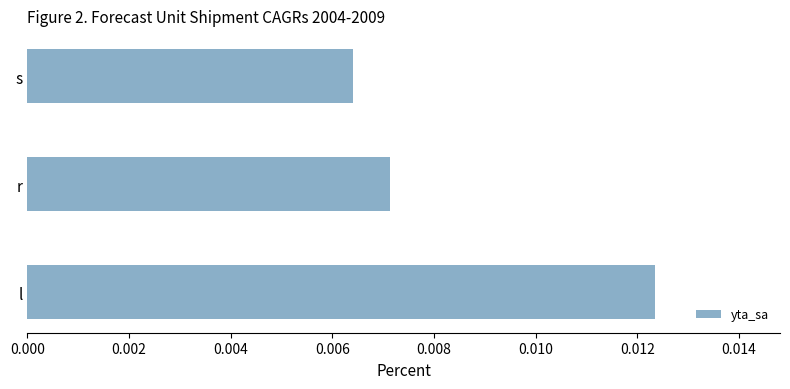

Which has a higher value, l or r?

l